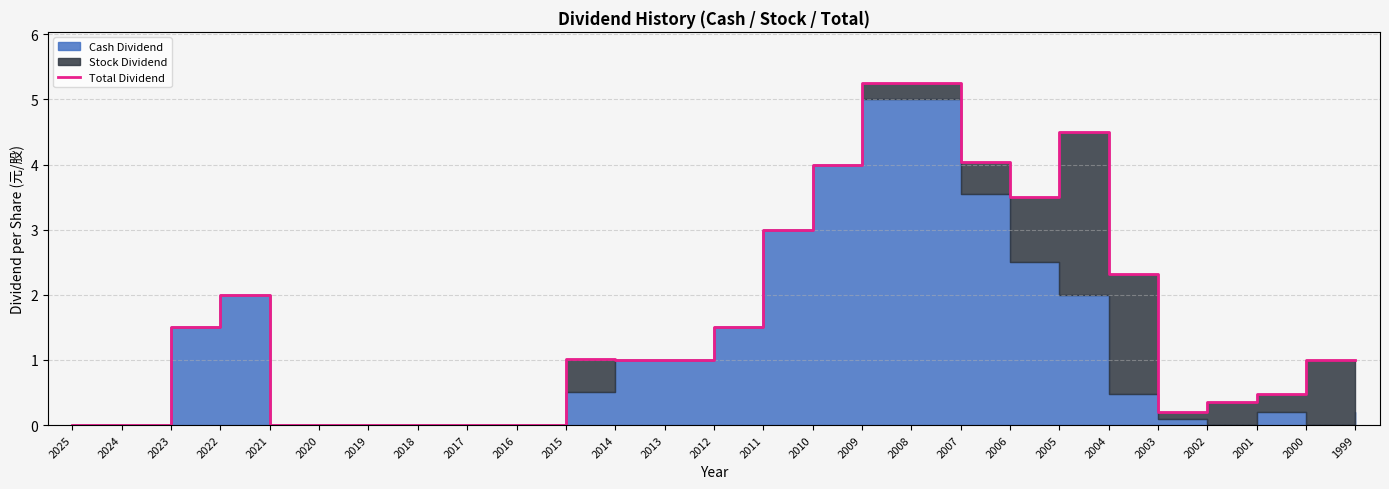

At which label does the data first exceed 1?

2023